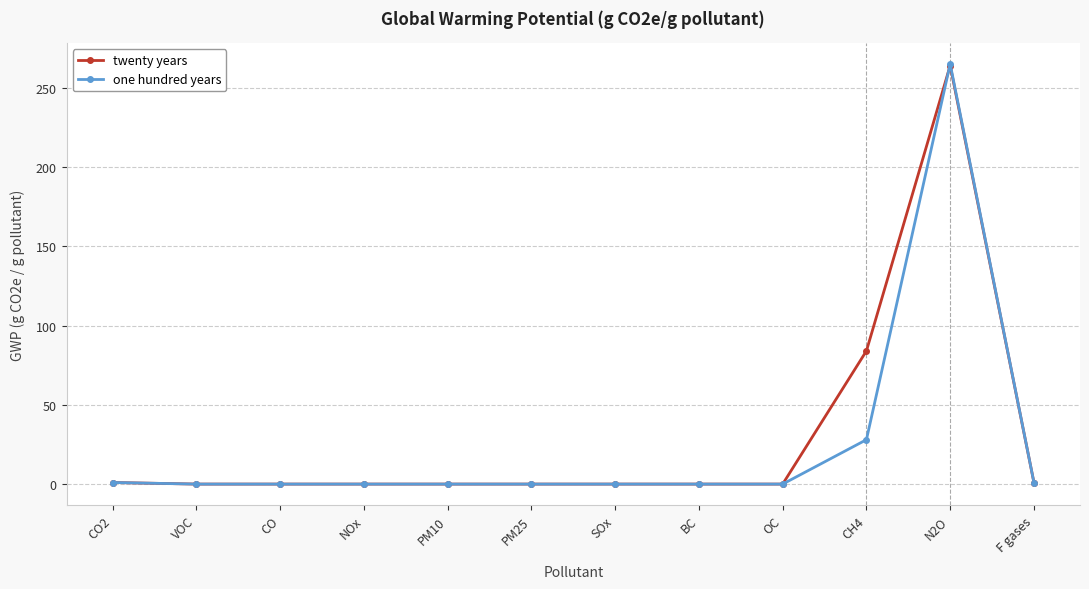

Which series has the largest range (max minus min)?

one hundred years